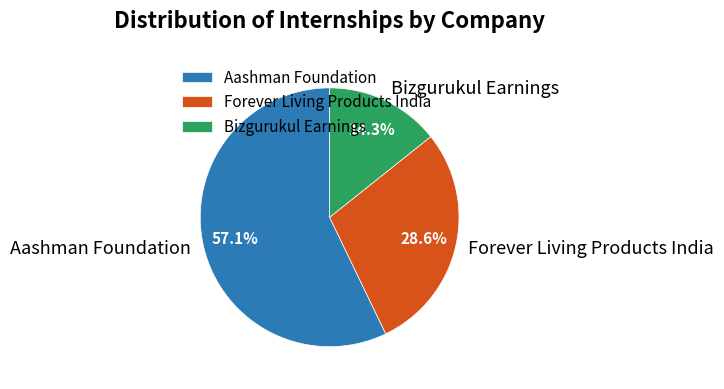

Does Forever Living Products India represent more than half of the total?

No